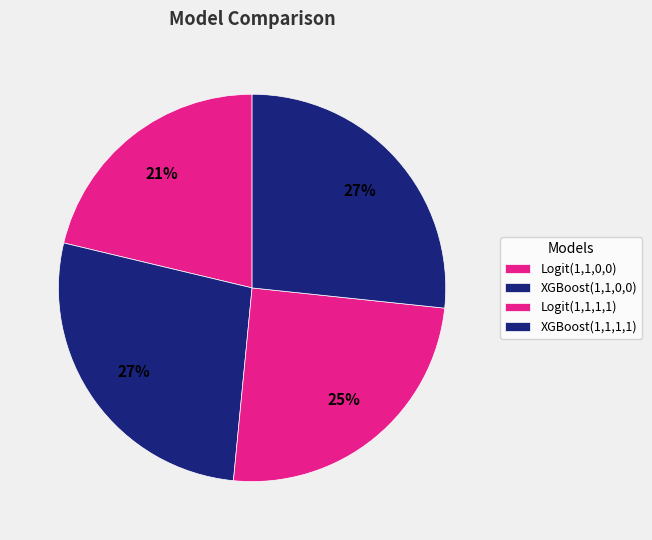

How many segments does this pie chart have?

4